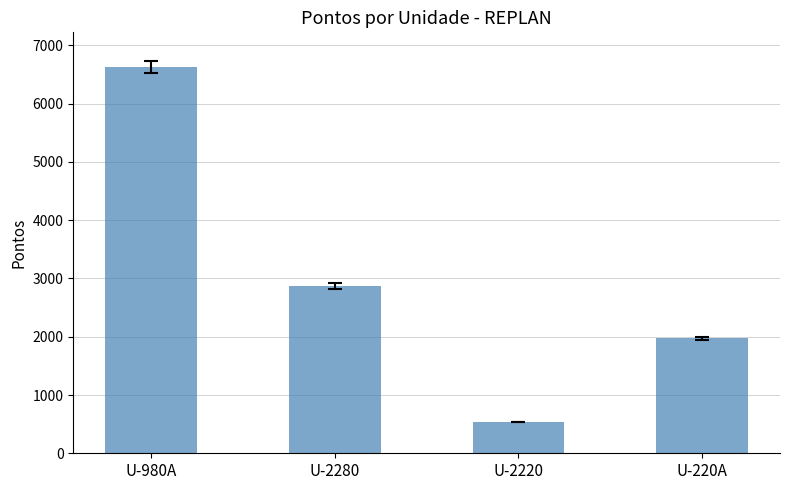

Is it true that the value at U-220A is 1975?

True